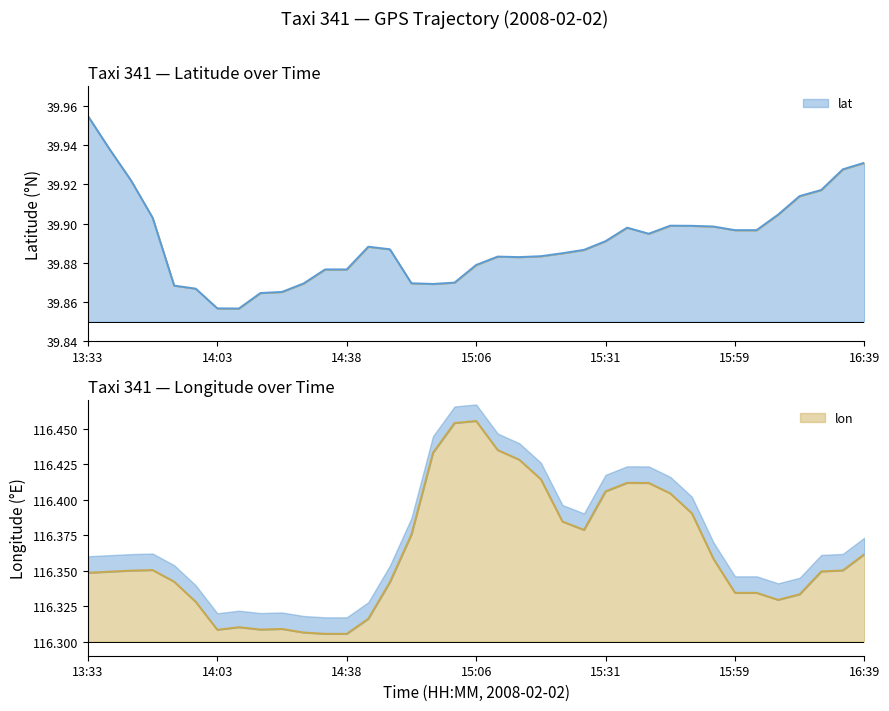

What is the label of the 36th point from the right?

13:38